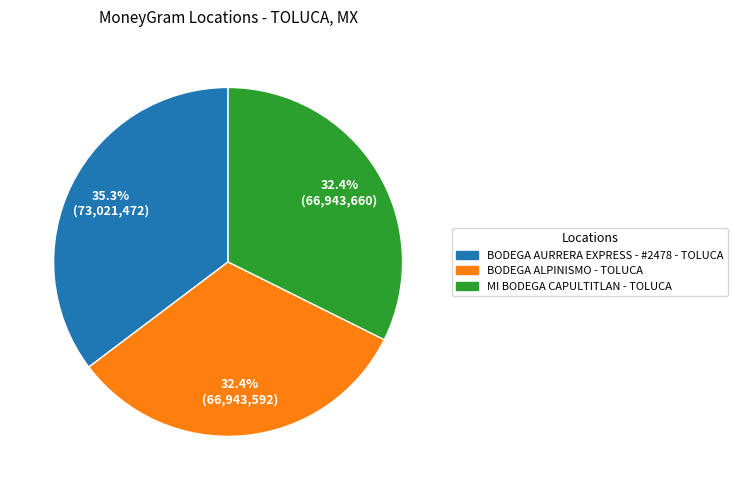

How many segments does this pie chart have?

3